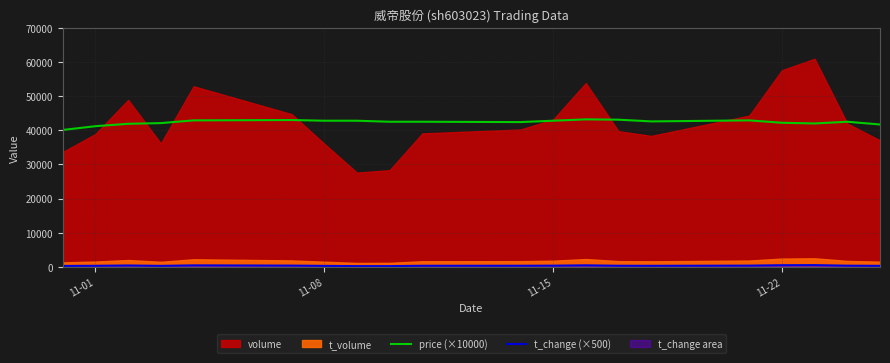

Count the number of categories in the chart.

20